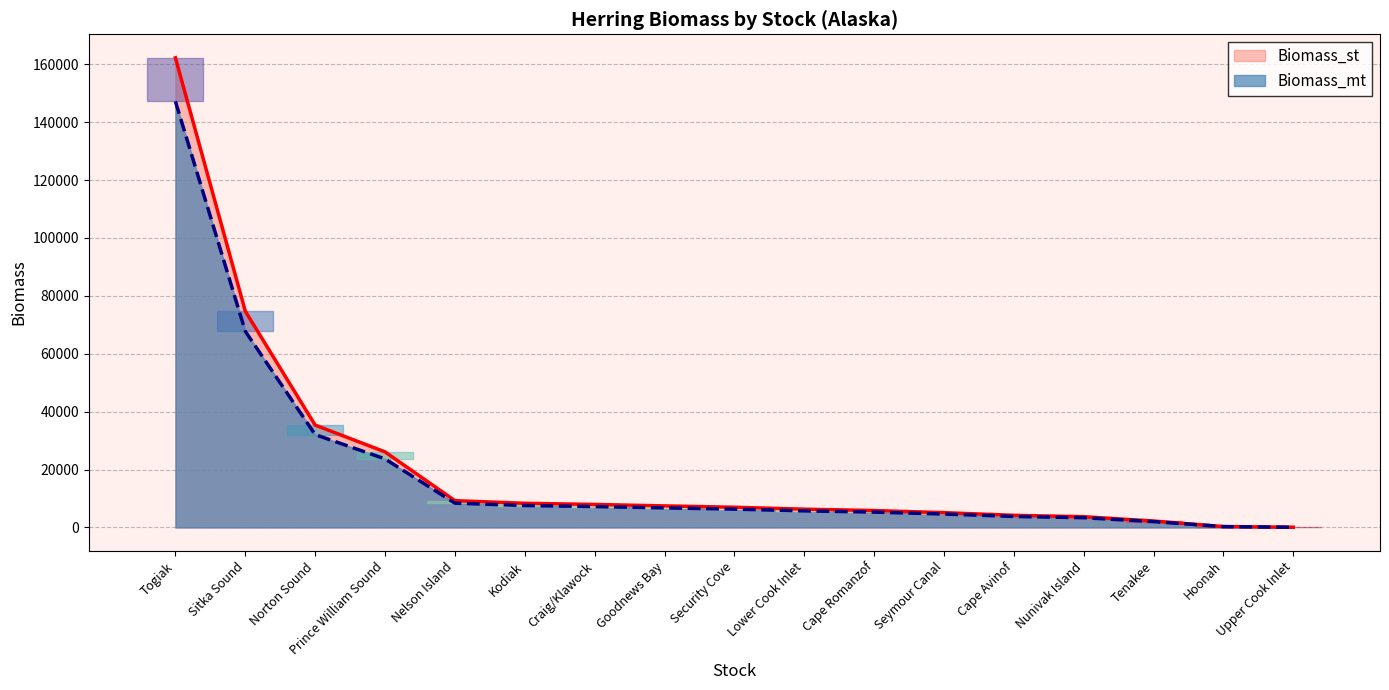

What is the spread (max minus min) of values at Cape Avinof?

388.8